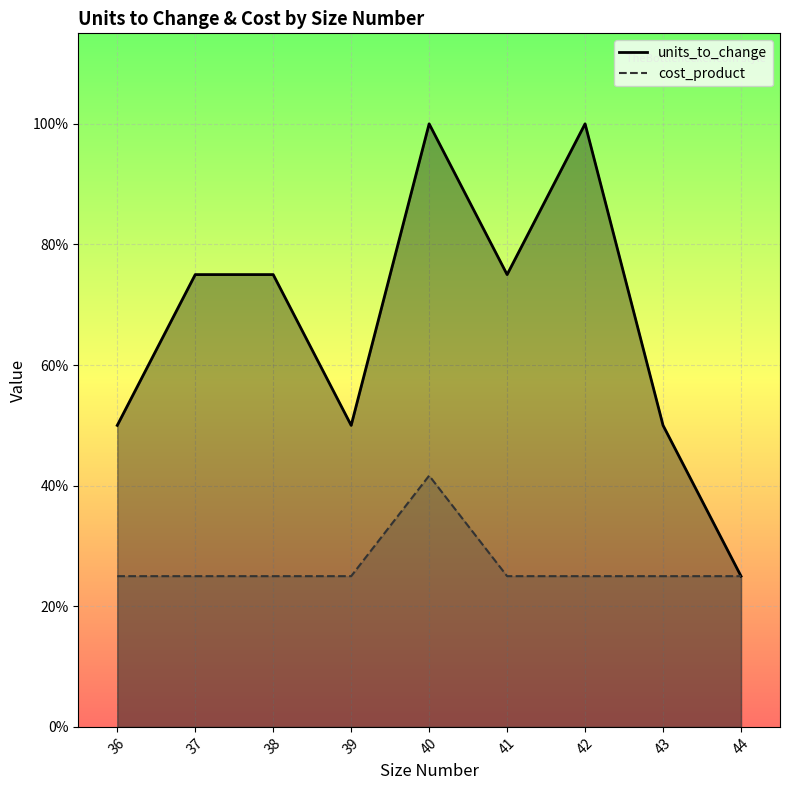

How many cost_product values are between 3 and 4?

8